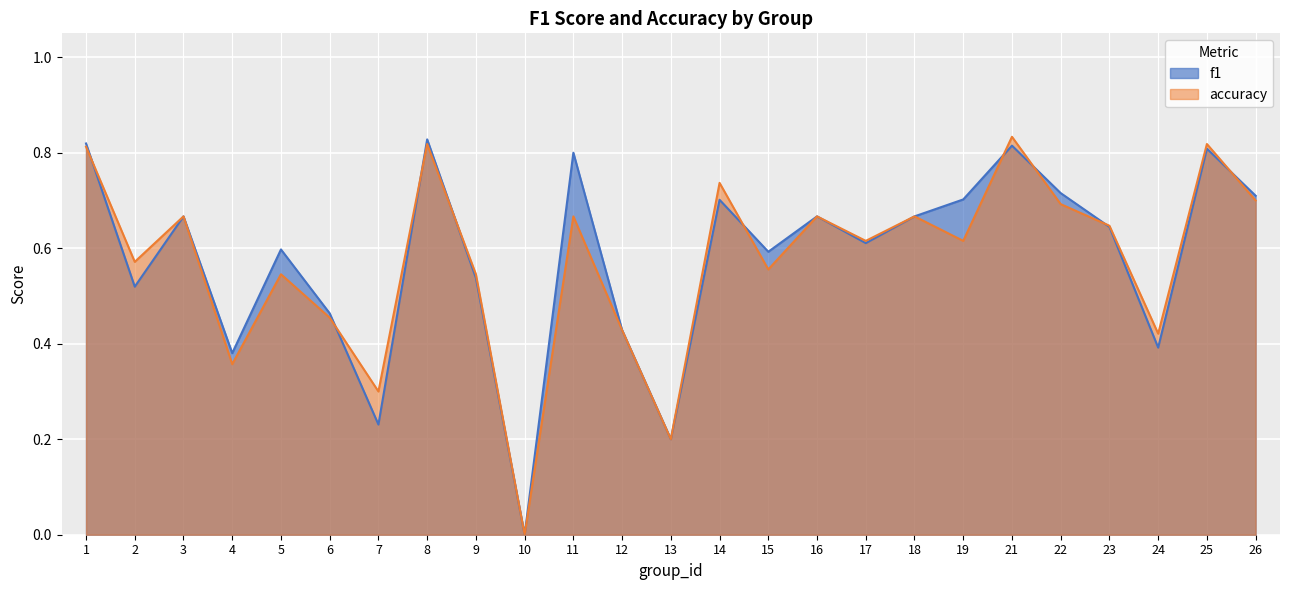

Between 24 and 9, which is larger?

9